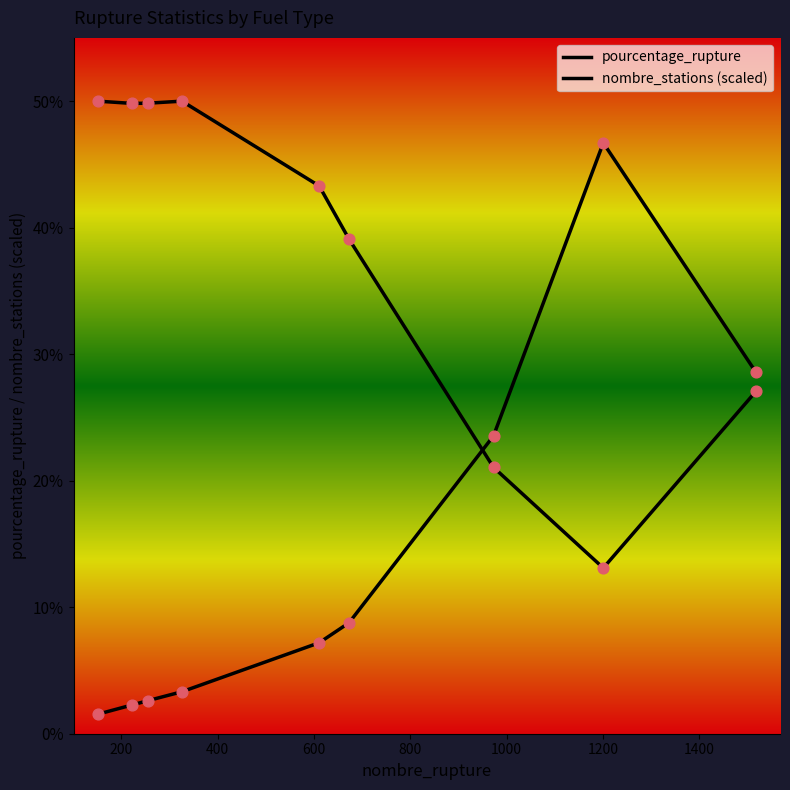

Does the chart have visible grid lines?

No